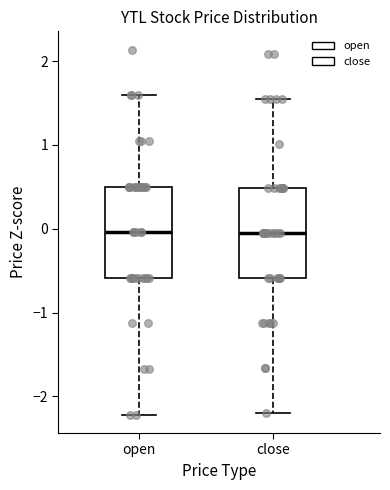

Reading left to right, transcribe this box plot: for each box, give where its median line is, the range the box spans, and where its two whiskers end, as read against the y-axis. The values are not printed on the chart, so give them approximately, as read against the axis.

open: median 0.0, box -0.6 to 0.5, whiskers -2.2 to 1.6
close: median -0.1, box -0.6 to 0.5, whiskers -2.2 to 1.6